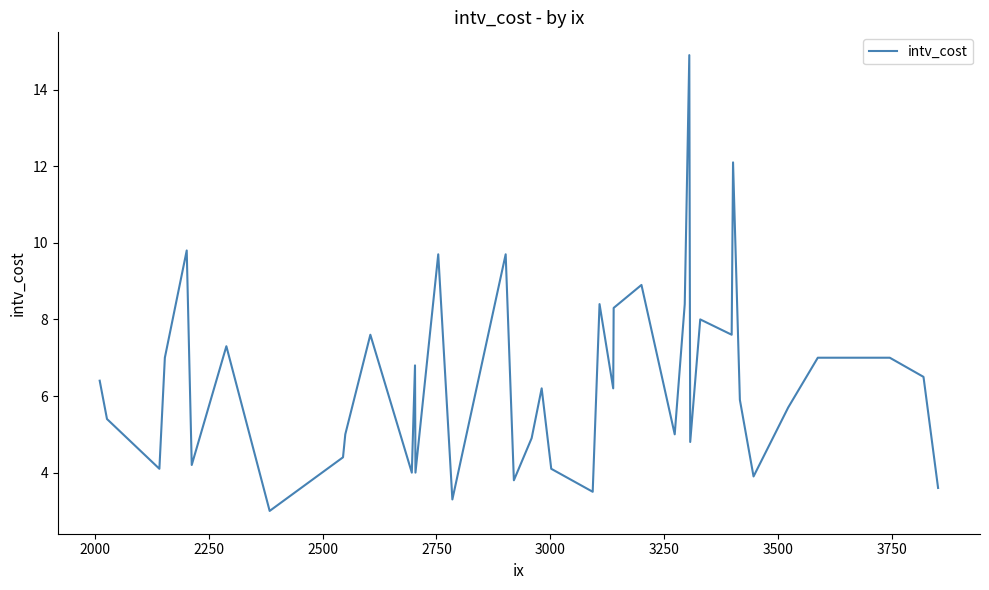

What is the smallest value displayed?

3.0